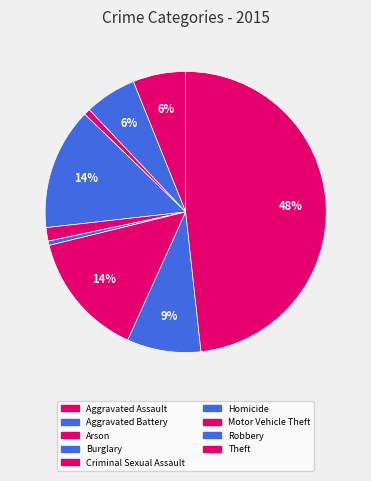

How many segments does this pie chart have?

9